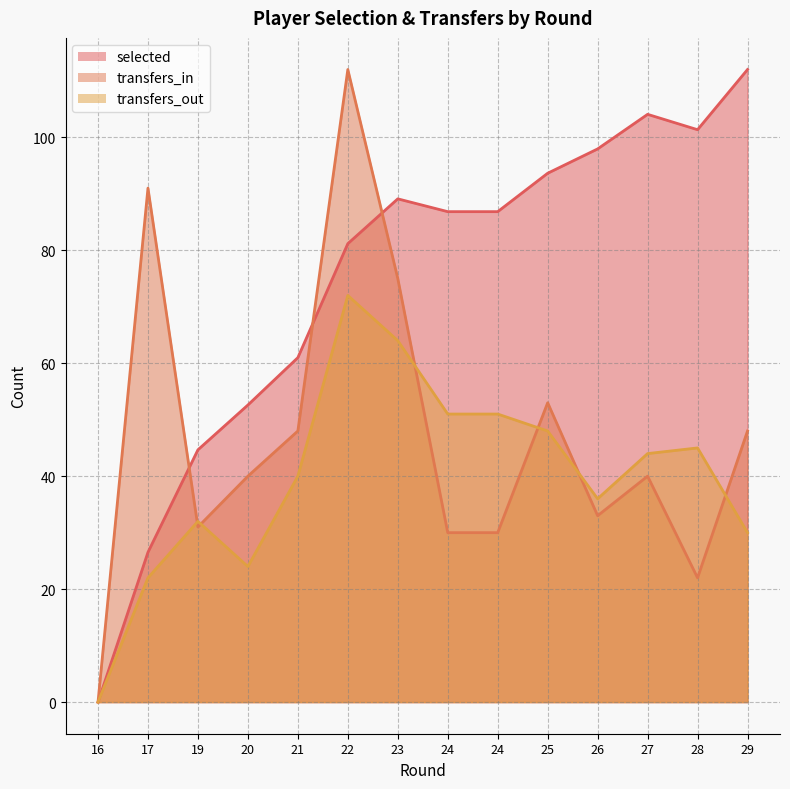

Between 17 and 19, which series saw the biggest shift?

transfers_in